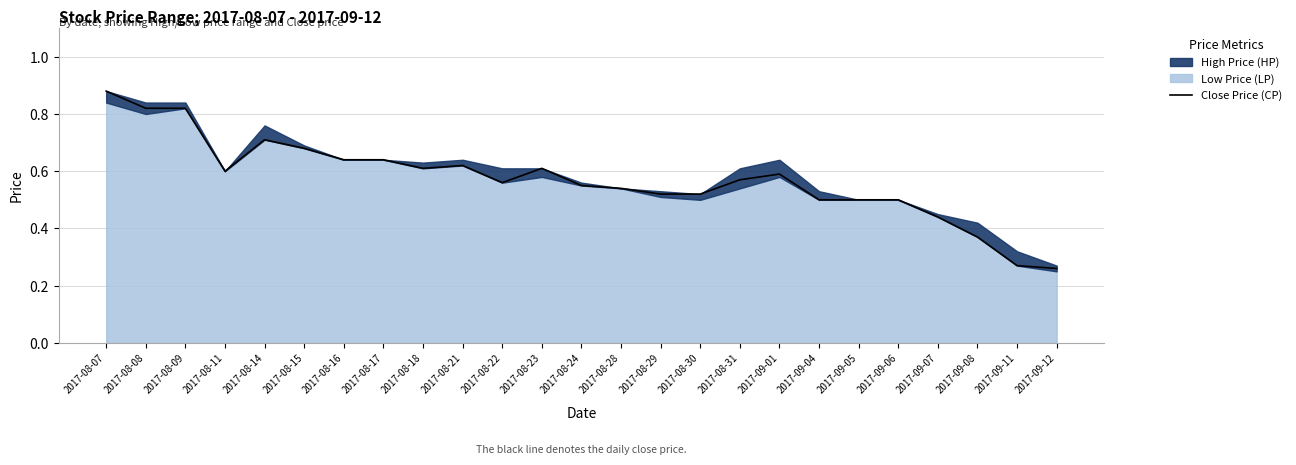

Reading left to right, transcribe all the data shown in this chart.

2017-08-07=0.9	2017-08-08=0.8	2017-08-09=0.8	2017-08-11=0.6	2017-08-14=0.7	2017-08-15=0.7	2017-08-16=0.6	2017-08-17=0.6	2017-08-18=0.6	2017-08-21=0.6	2017-08-22=0.6	2017-08-23=0.6	2017-08-24=0.6	2017-08-28=0.5	2017-08-29=0.5	2017-08-30=0.5	2017-08-31=0.6	2017-09-01=0.6	2017-09-04=0.5	2017-09-05=0.5	2017-09-06=0.5	2017-09-07=0.4	2017-09-08=0.4	2017-09-11=0.3	2017-09-12=0.3